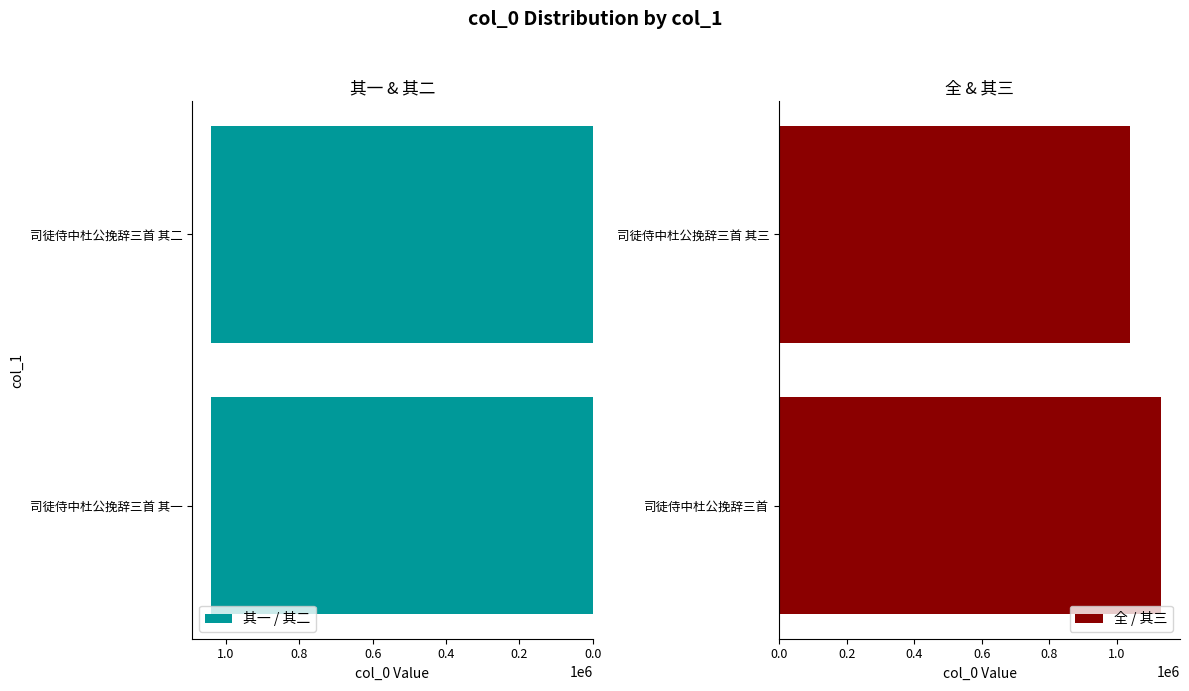

What is the minimum value for 其一 / 其二?

1039734